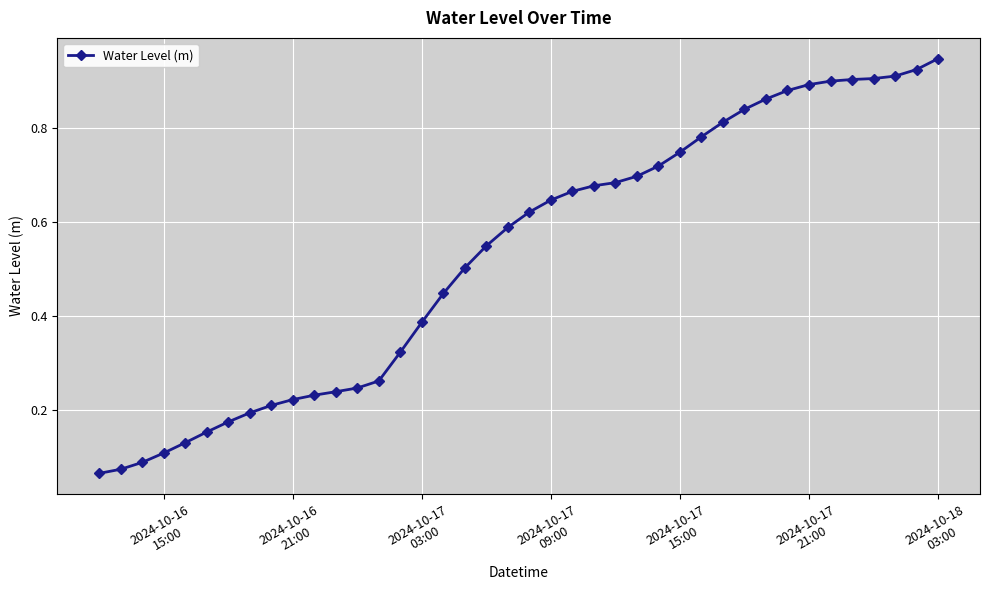

How many data points does each series have?

40